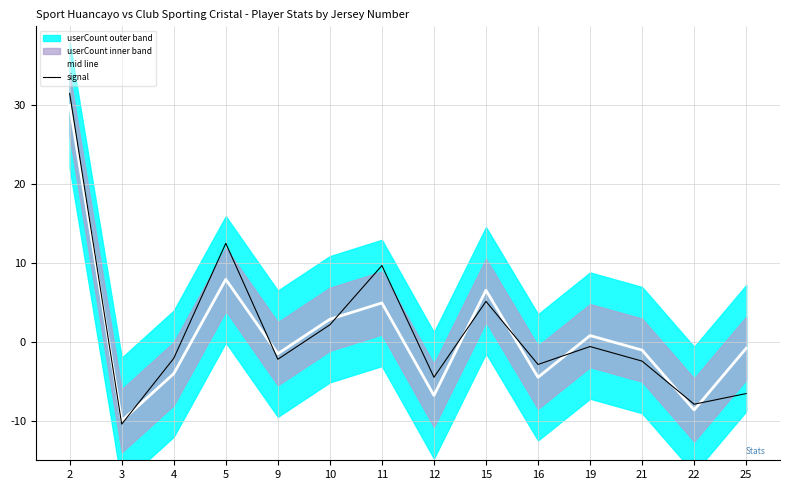

What is the approximate value of mid line at 15?

6.6